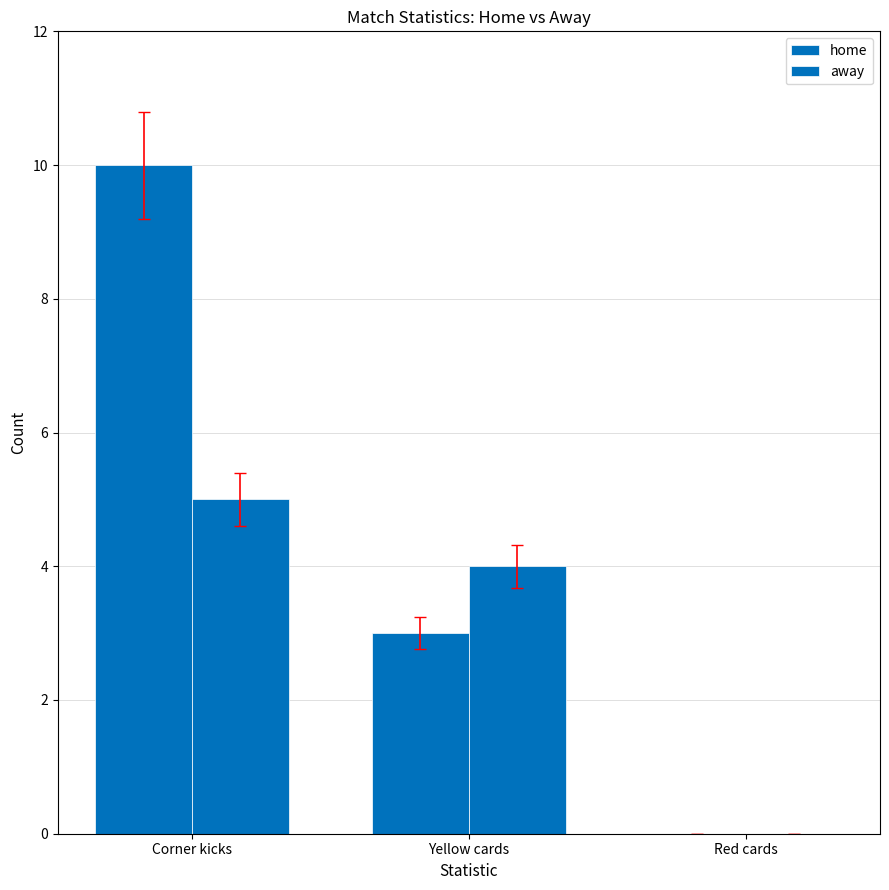

Count the number of categories in the chart.

3